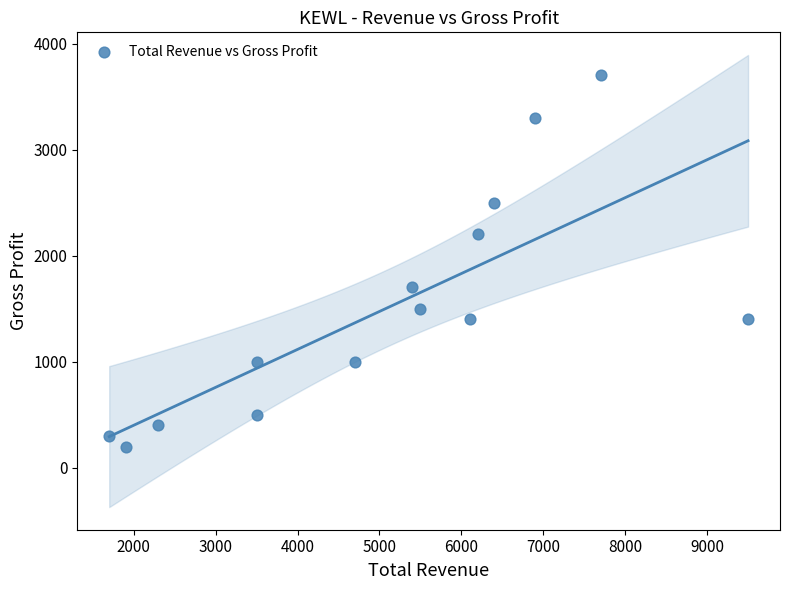

What is the range of X values (max minus min)?

7800